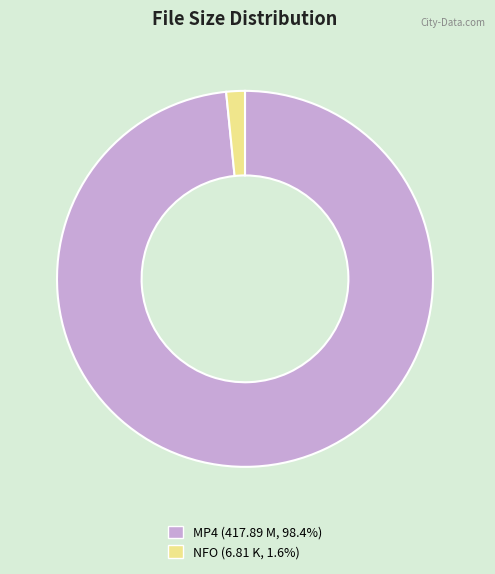

Does any single category account for the majority?

Yes